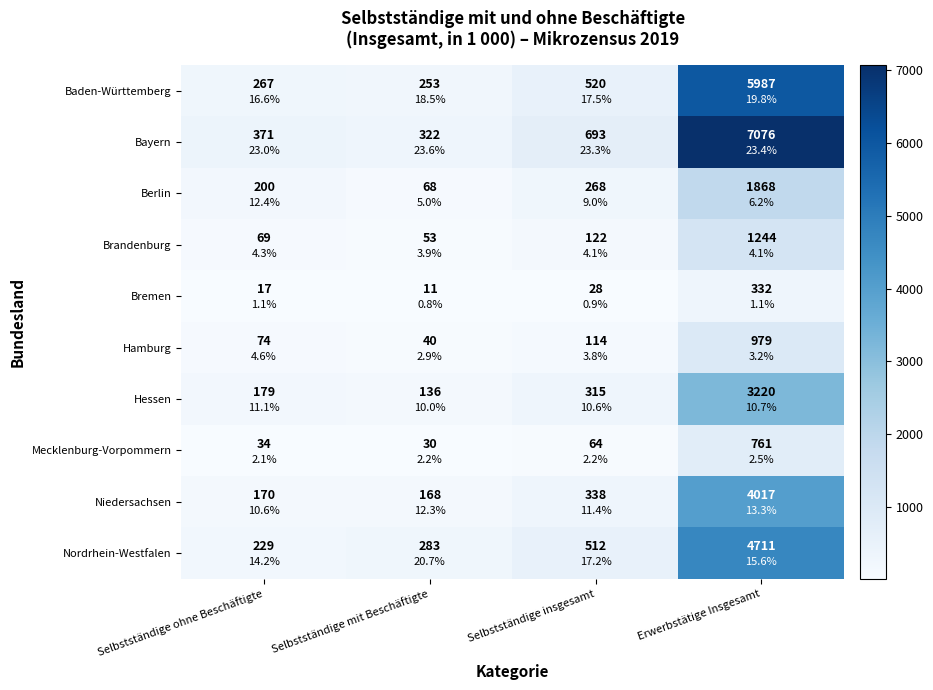

Which series has the largest total across all categories?

Bayern